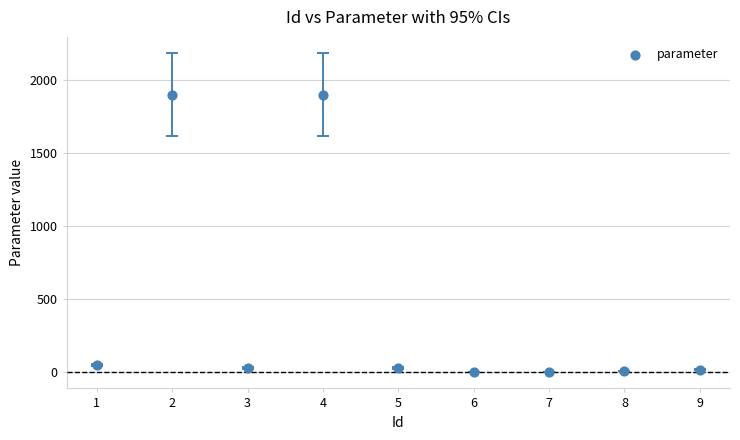

What is the average X value?

5